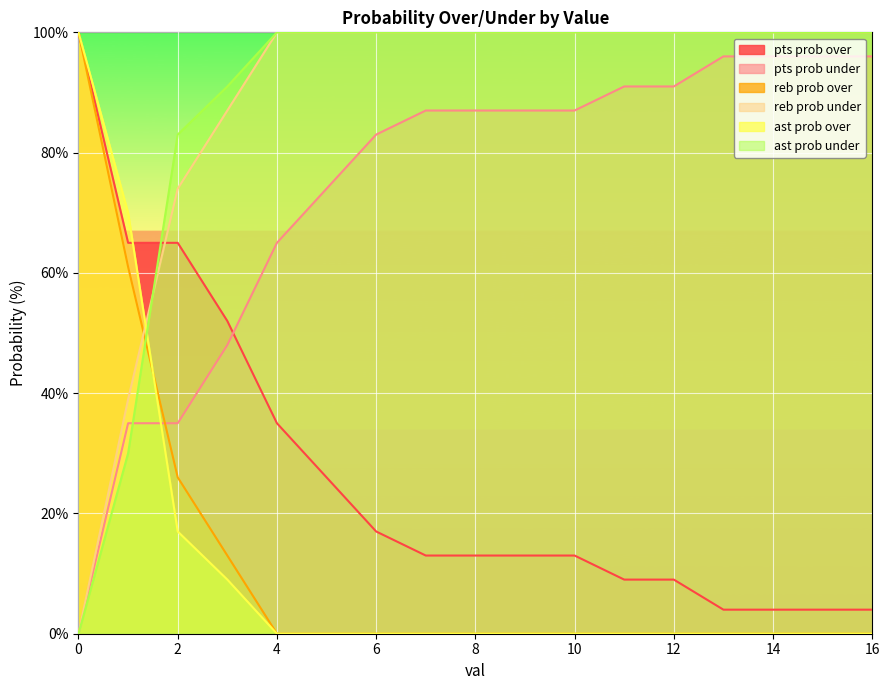

Which series has the widest spread of values?

reb prob over